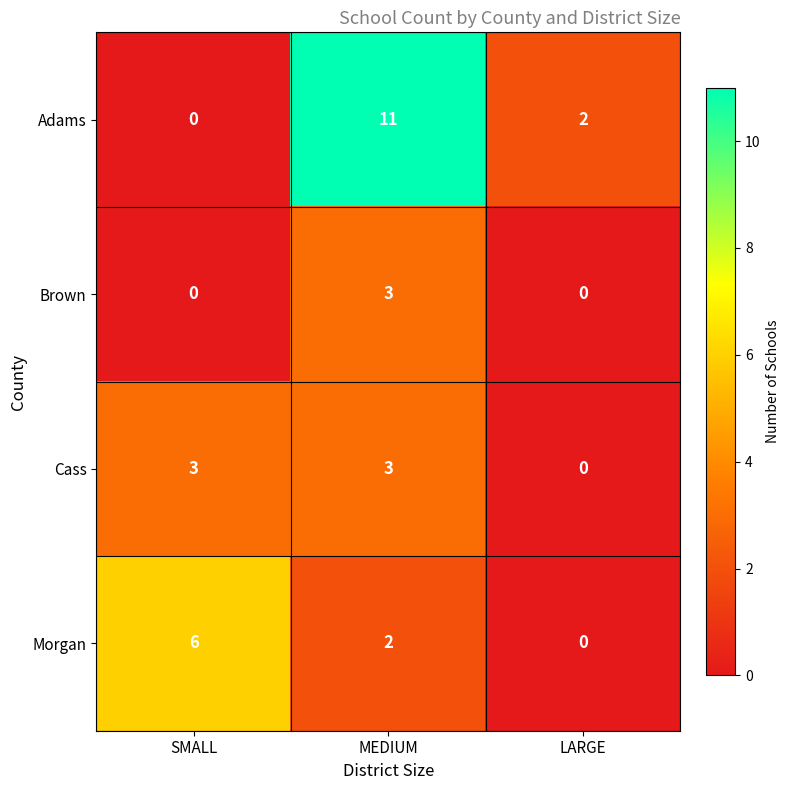

Rank the categories by Morgan value from highest to lowest.

SMALL, MEDIUM, LARGE